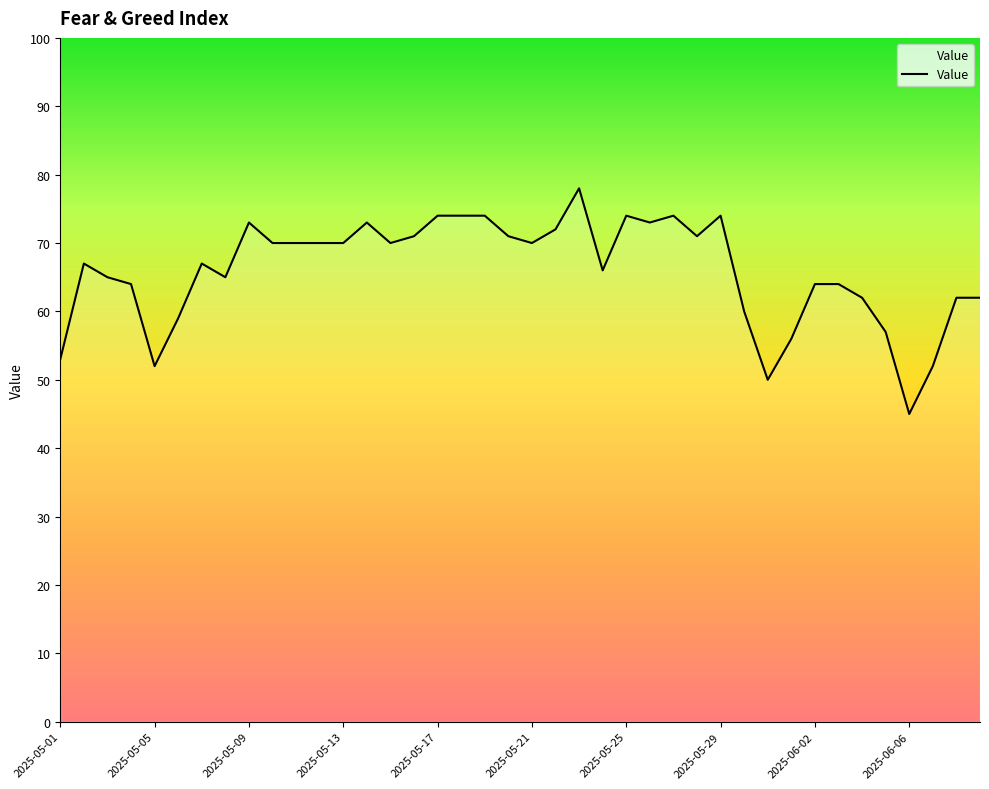

What is the average value?

66